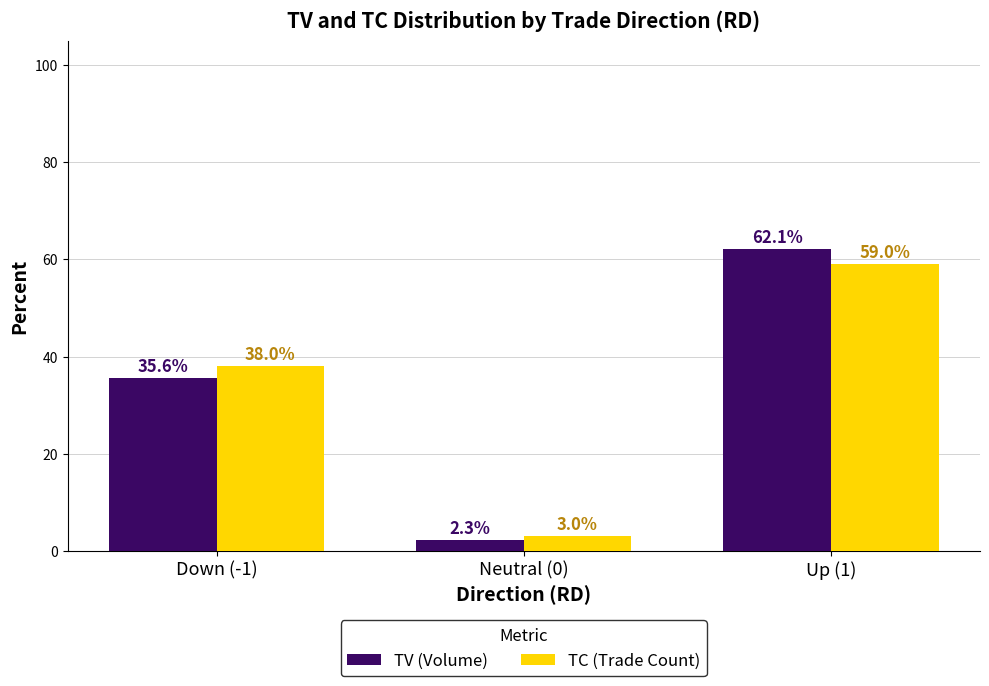

True or false: TC (Trade Count) has a value of 59.0 at Up (1).

True